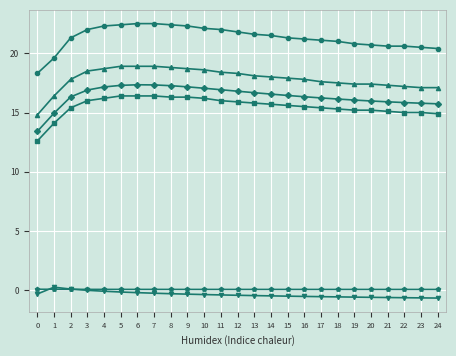

What is the smallest value displayed?

-0.6